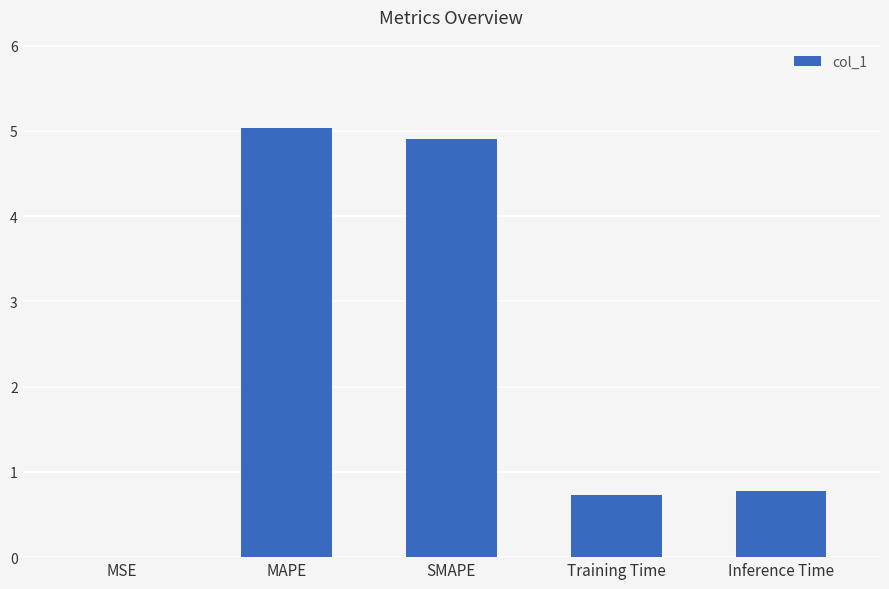

What is the average value?

2.3